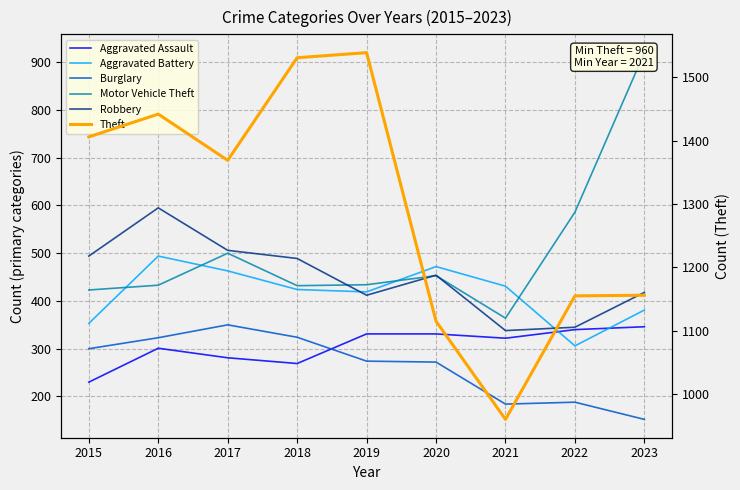

What is the average value of the Motor Vehicle Theft series?

505